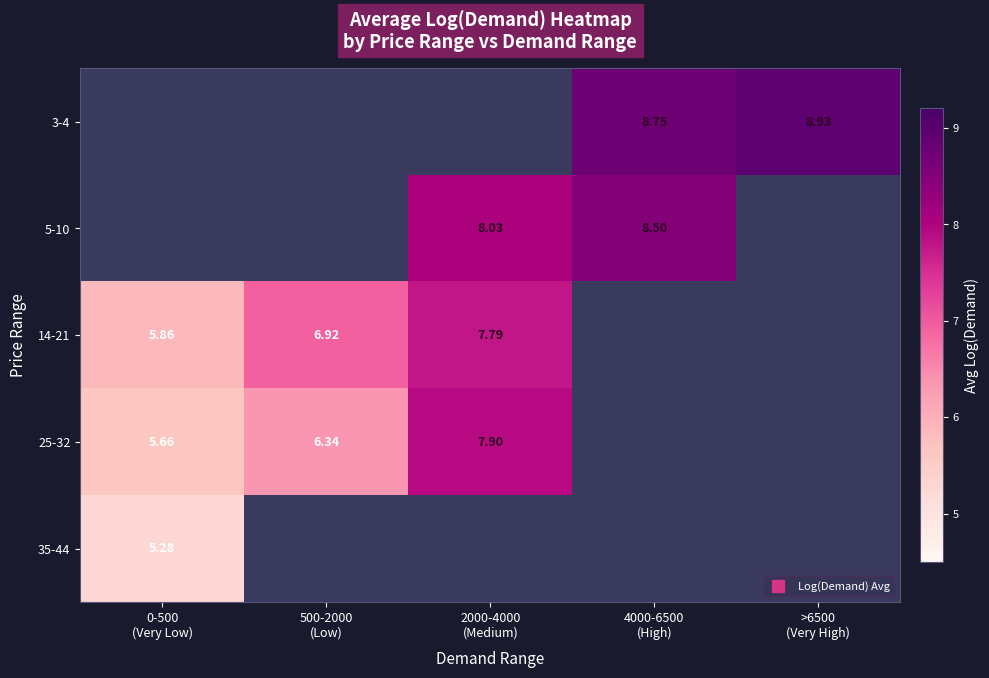

How many values in 25-32 are above zero?

3